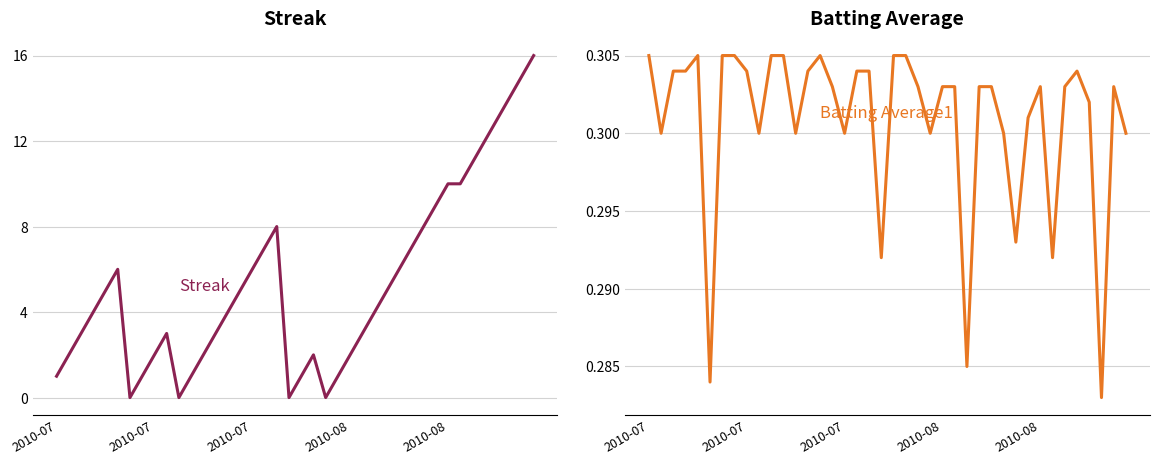

Is the value of Batting Average1 at 15 greater than the value of Streak at 17?

No